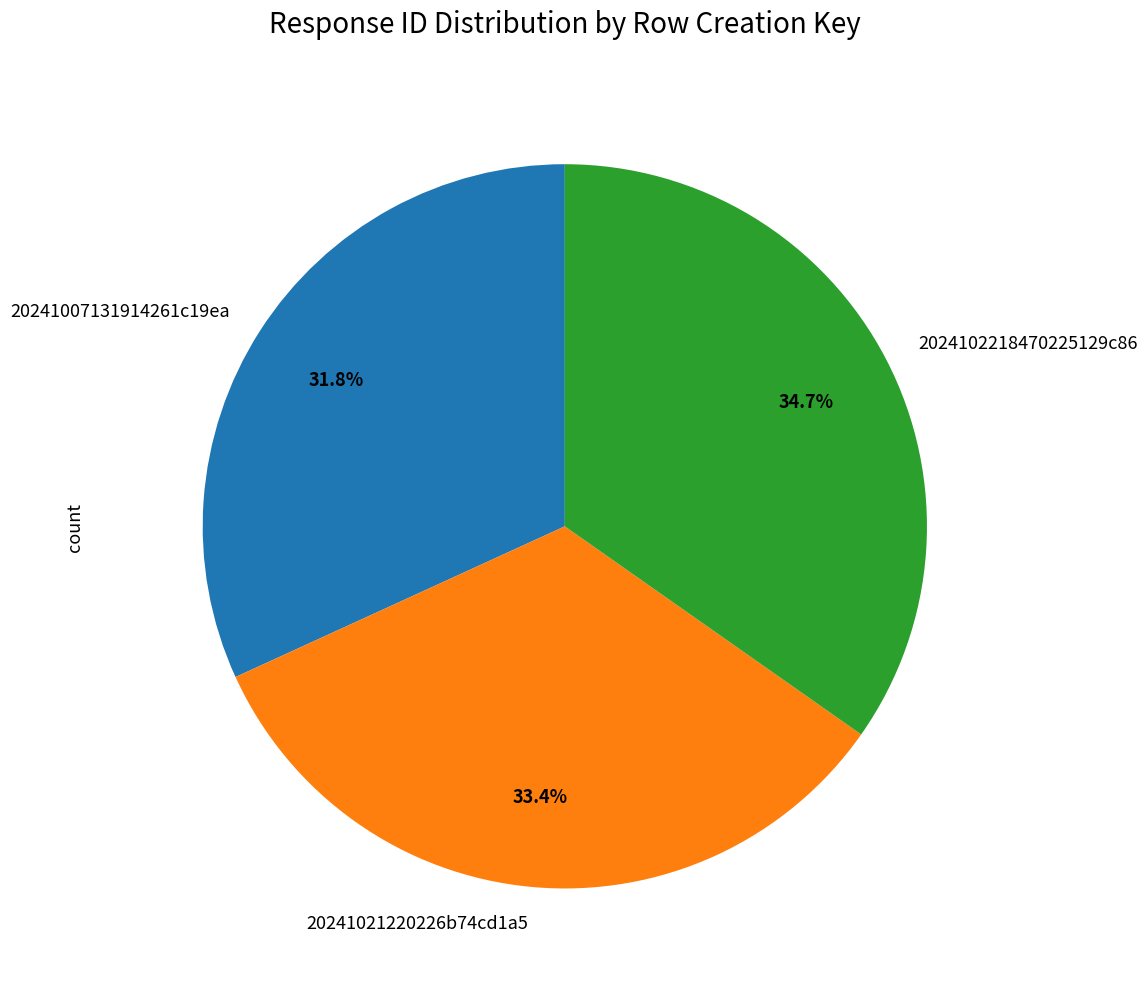

Is it true that 20241007131914261c19ea is 24% of the pie?

False